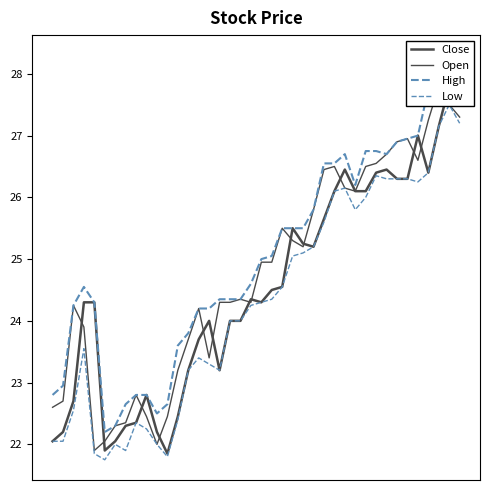

At which label does Open first exceed 24?

2